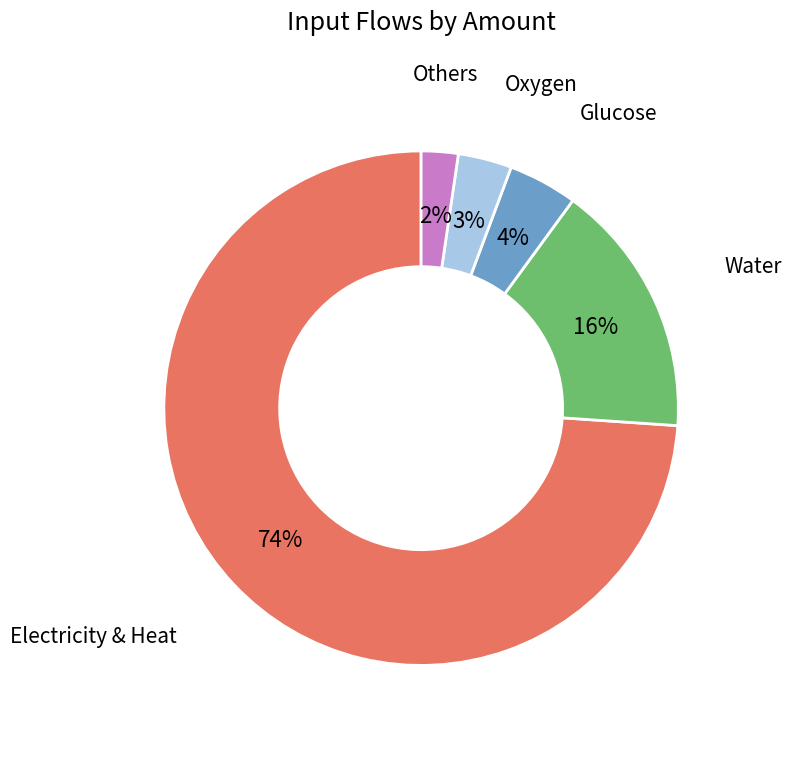

Is there any slice that represents more than half of the pie?

Yes